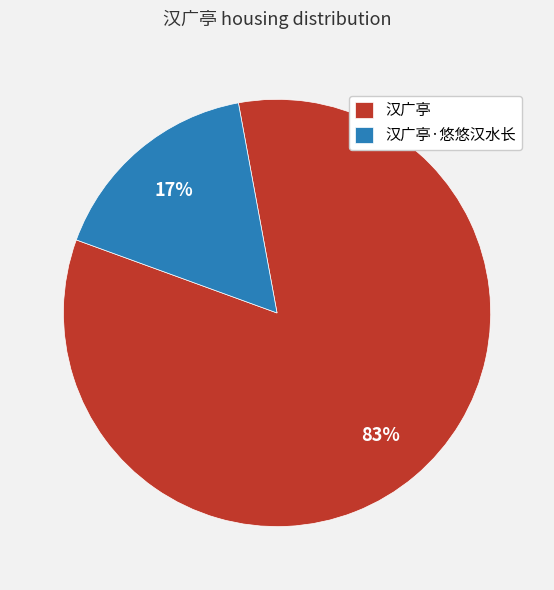

True or false: 汉广亭 accounts for 83% of the total.

True